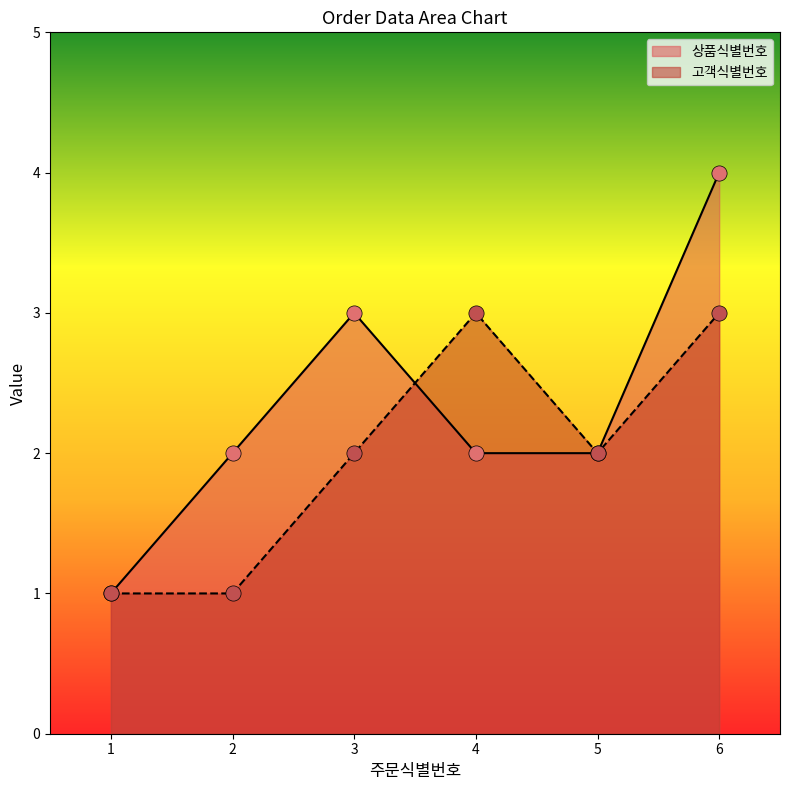

What are all the series names shown in the legend?

상품식별번호, 고객식별번호